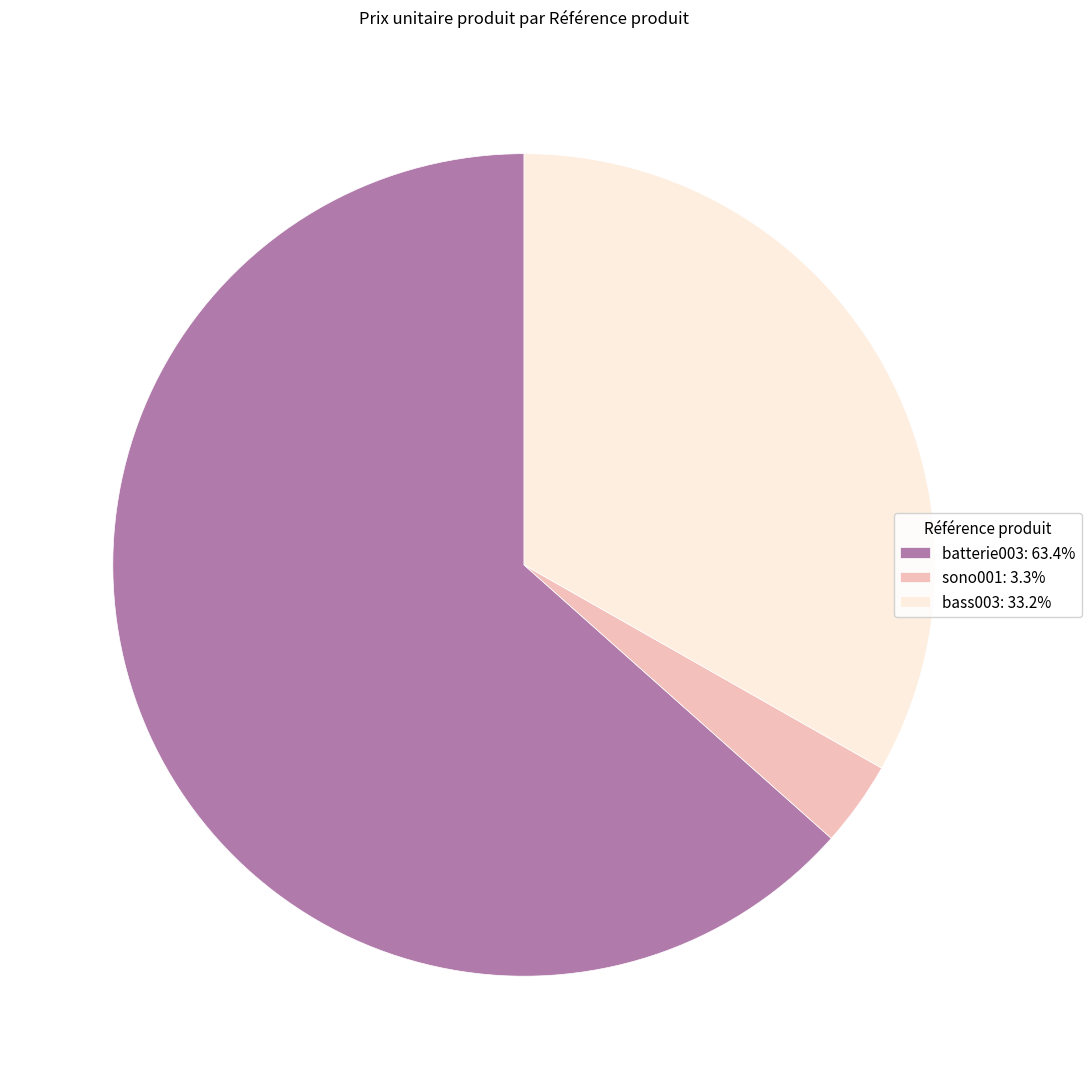

Is the sum of bass003 and batterie003 greater than half?

Yes